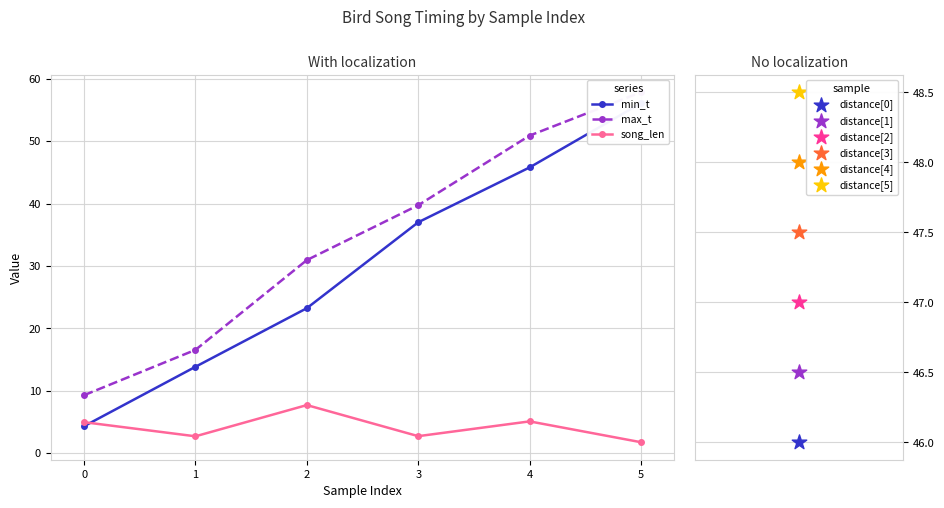

Which series has the largest Y range (max minus min)?

min_t